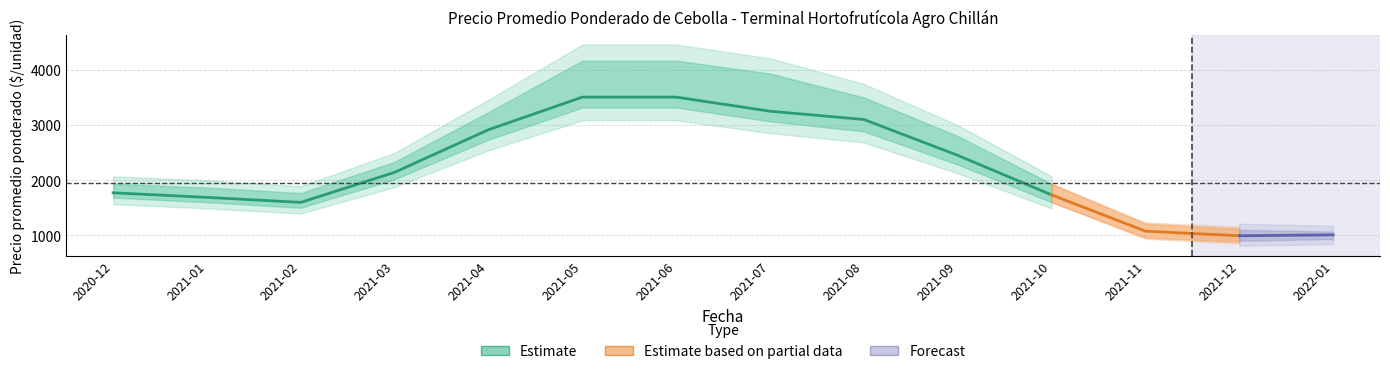

What is the sum of the Precio maximo values at 2022-01 and 2021-01?

2900